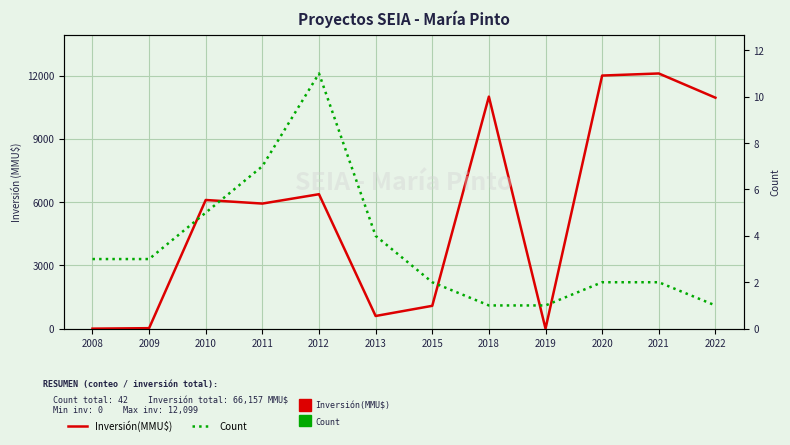

Reading right to left, extract all data points from this chart.

Inversión(MMU$): 2022=10950	2021=12099	2020=12000	2019=0	2018=11000	2015=1082	2013=600	2012=6374	2011=5930	2010=6100	2009=22	2008=0
Count: 2022=1	2021=2	2020=2	2019=1	2018=1	2015=2	2013=4	2012=11	2011=7	2010=5	2009=3	2008=3